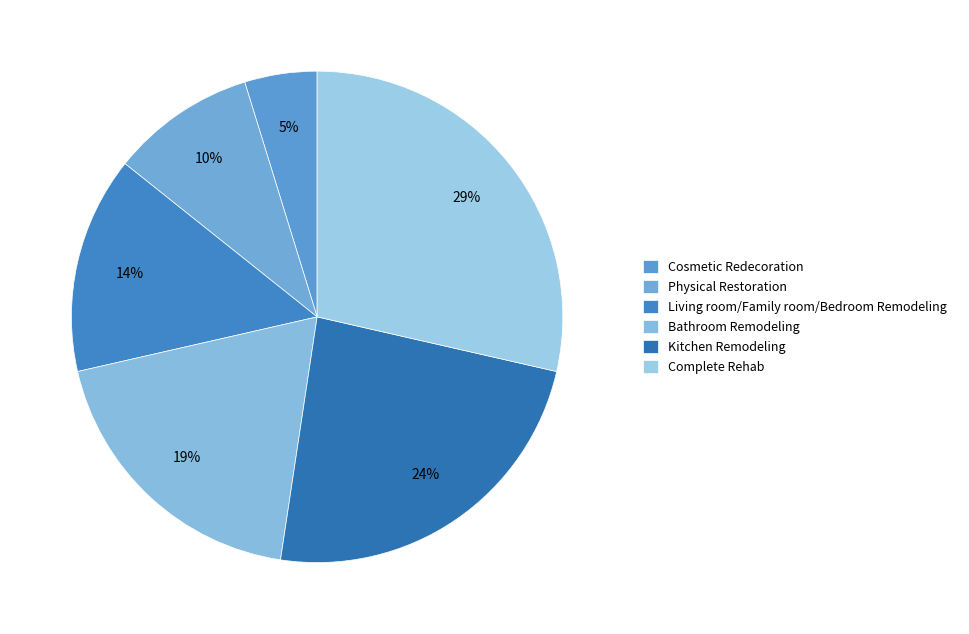

Is there a majority slice in this chart?

No